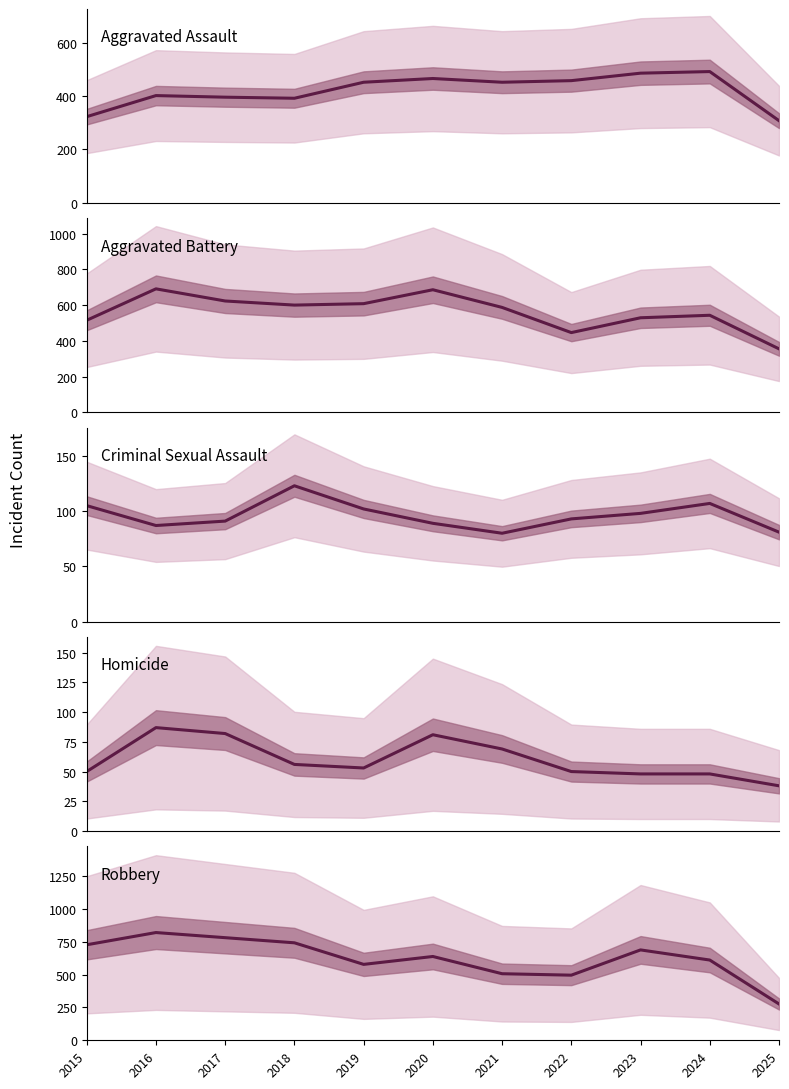

Is it true that Aggravated Battery equals 884 at 2018?

False